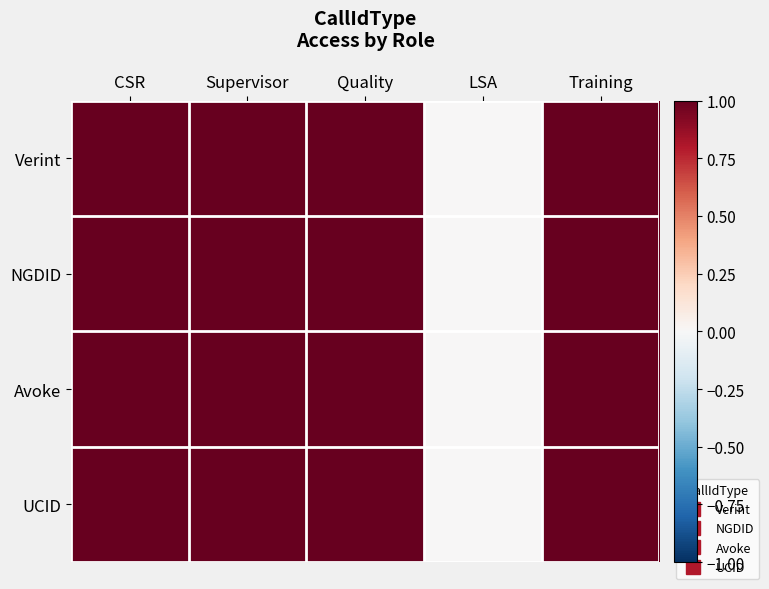

Reading left to right, what are all the values shown in this chart?

Verint: CSR=1	Supervisor=1	Quality=1	LSA=0	Training=1
NGDID: CSR=1	Supervisor=1	Quality=1	LSA=0	Training=1
Avoke: CSR=1	Supervisor=1	Quality=1	LSA=0	Training=1
UCID: CSR=1	Supervisor=1	Quality=1	LSA=0	Training=1